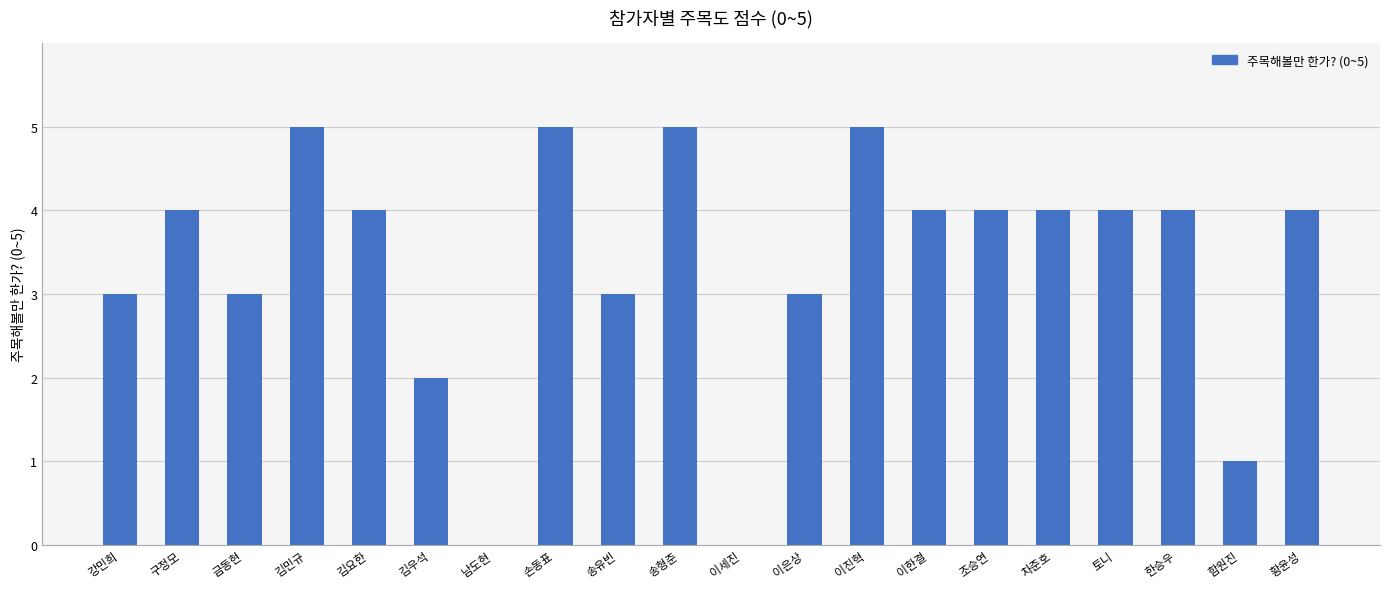

At which label is the value closest to 2?

김우석